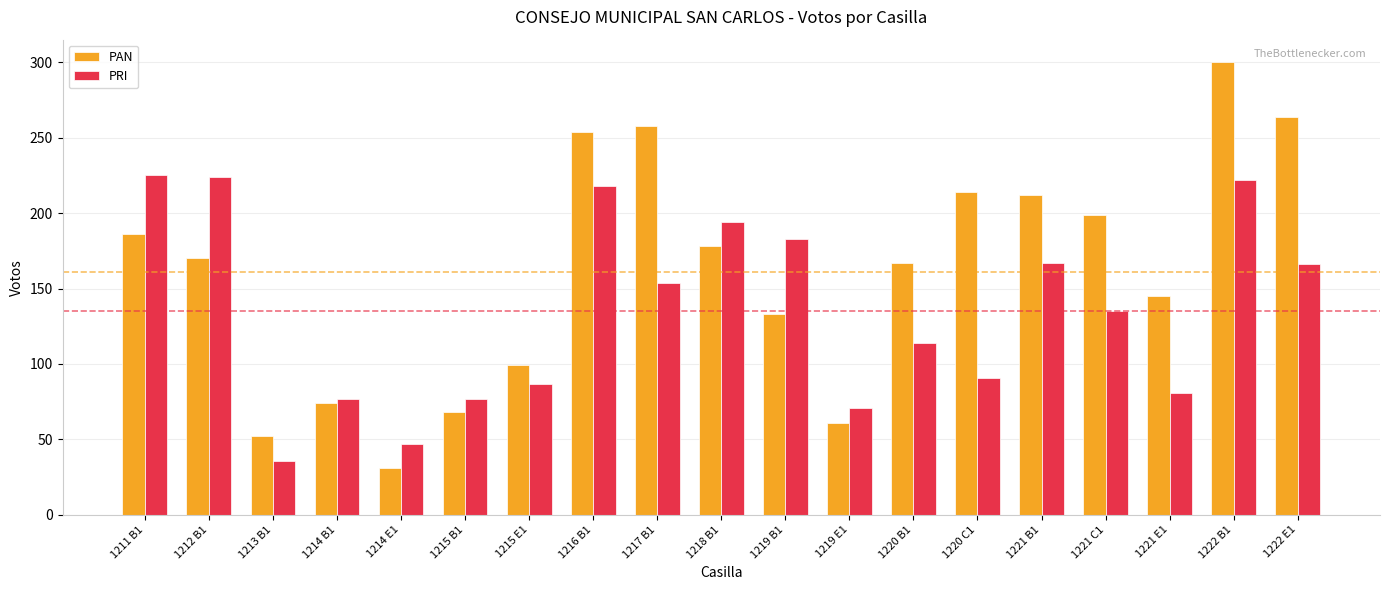

Count the number of categories in the chart.

19